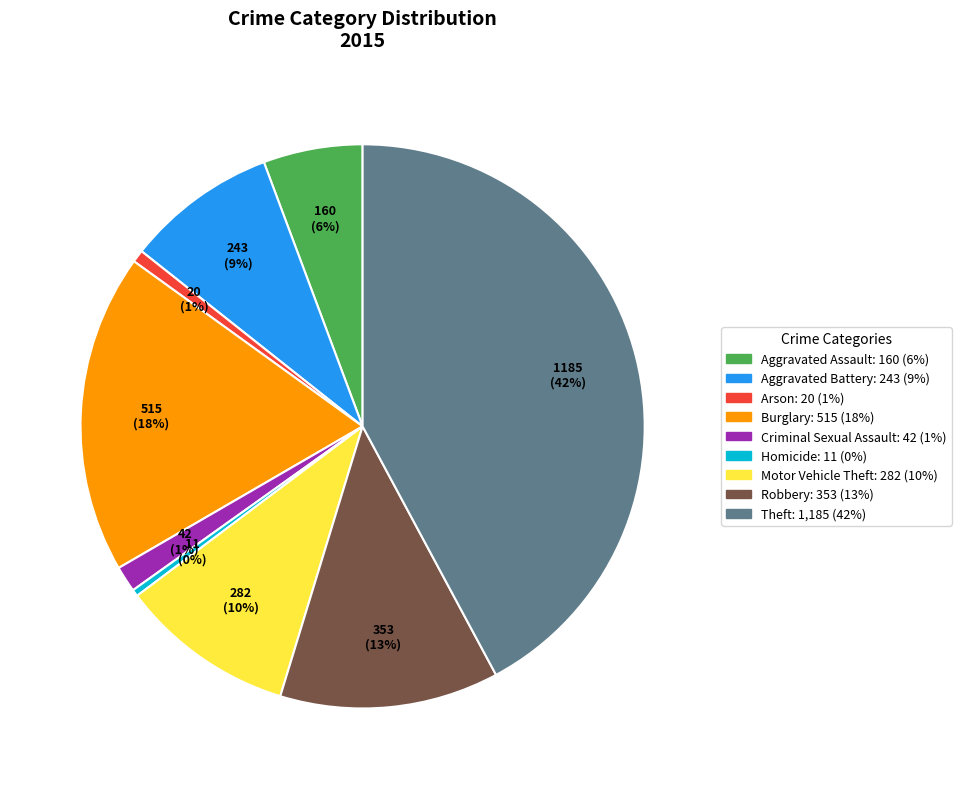

Is there a majority slice in this chart?

No